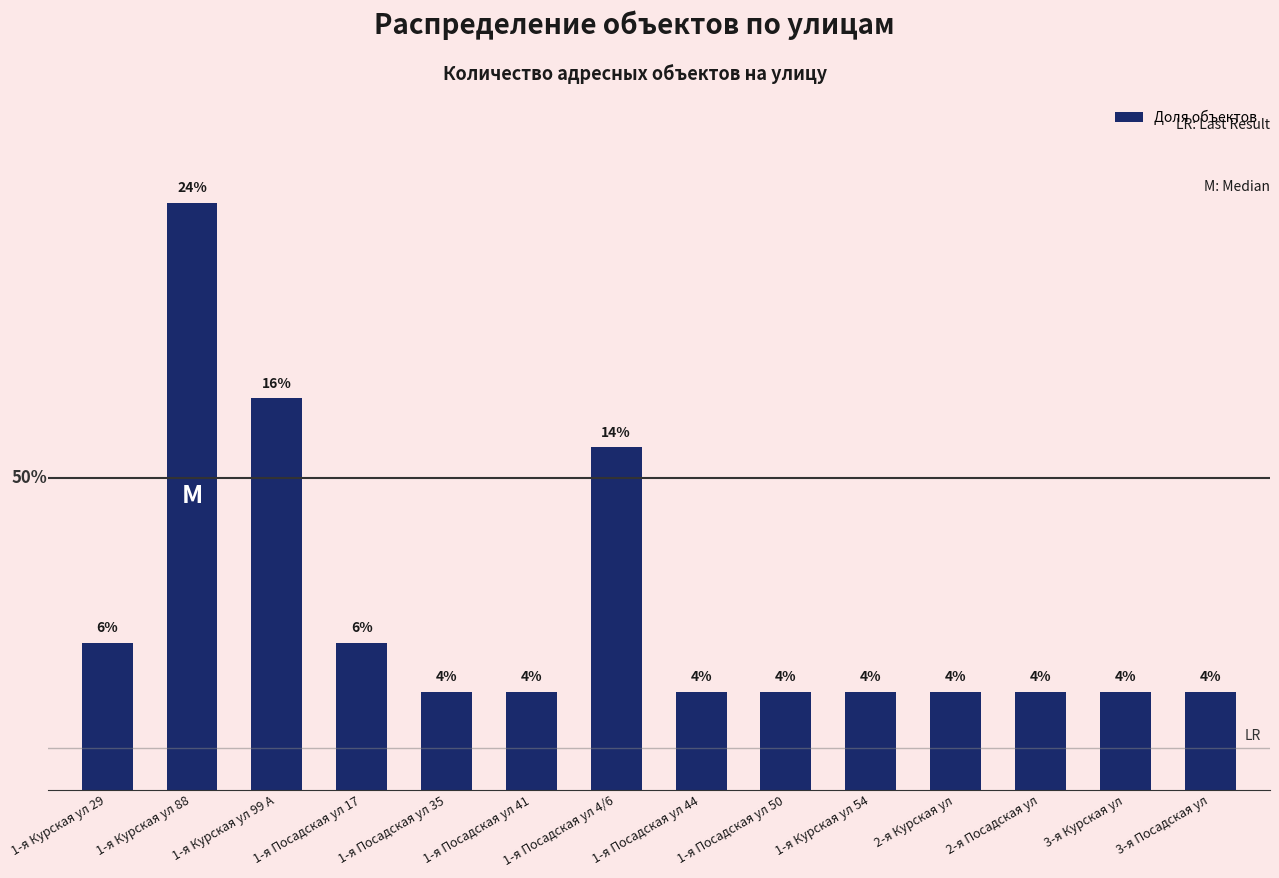

At which label is the value closest to 13?

1-я Посадская ул 4/6